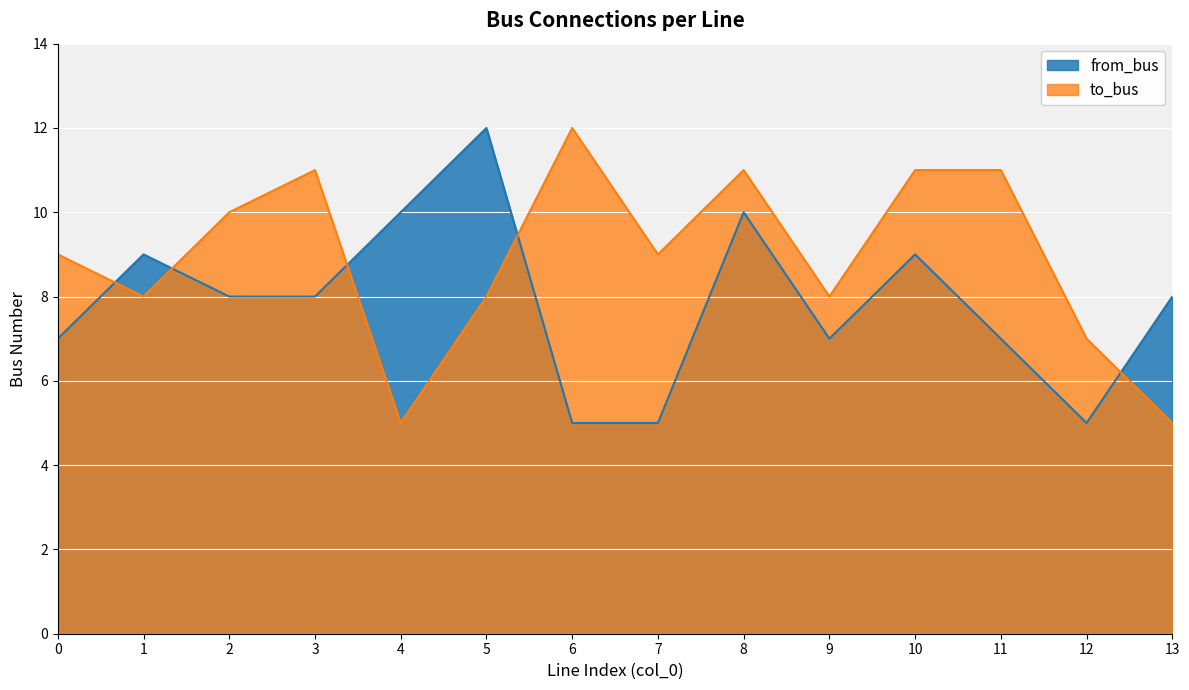

At which category does from_bus reach its first local valley?

9